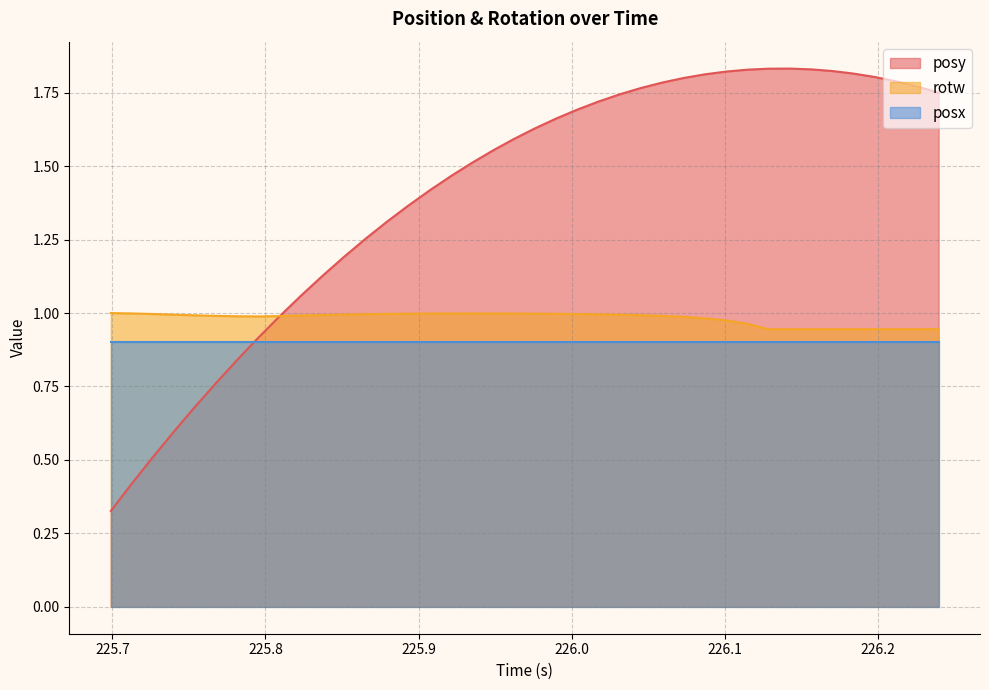

Which series has the largest total across all categories?

posy